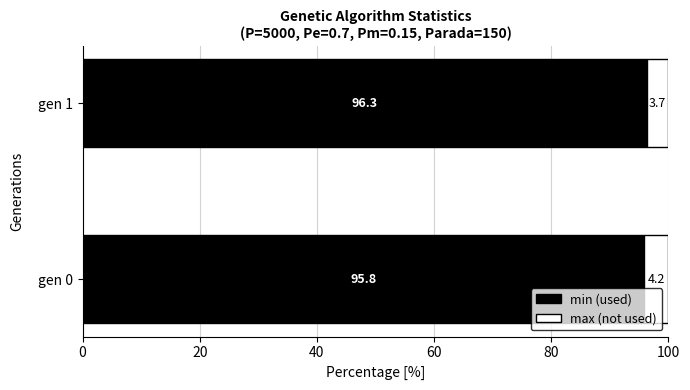

Which category has the highest value in the min (used) series?

gen 1